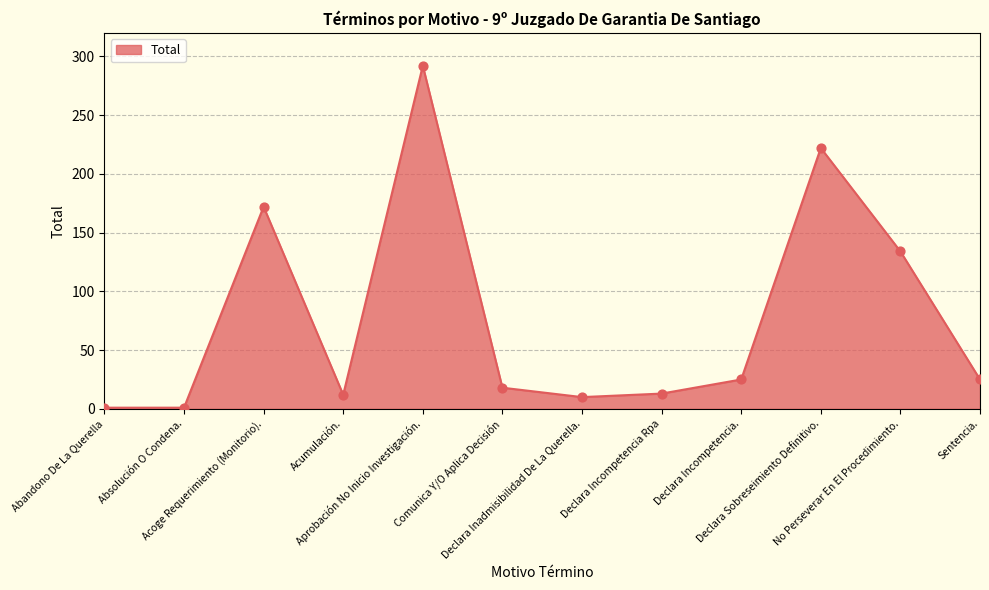

Between Acoge Requerimiento (Monitorio). and Acumulación., which is larger?

Acoge Requerimiento (Monitorio).